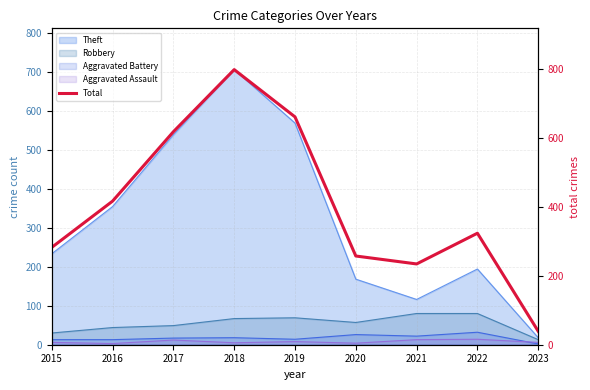

True or false: there are more than 0 points higher than both neighbors.

True